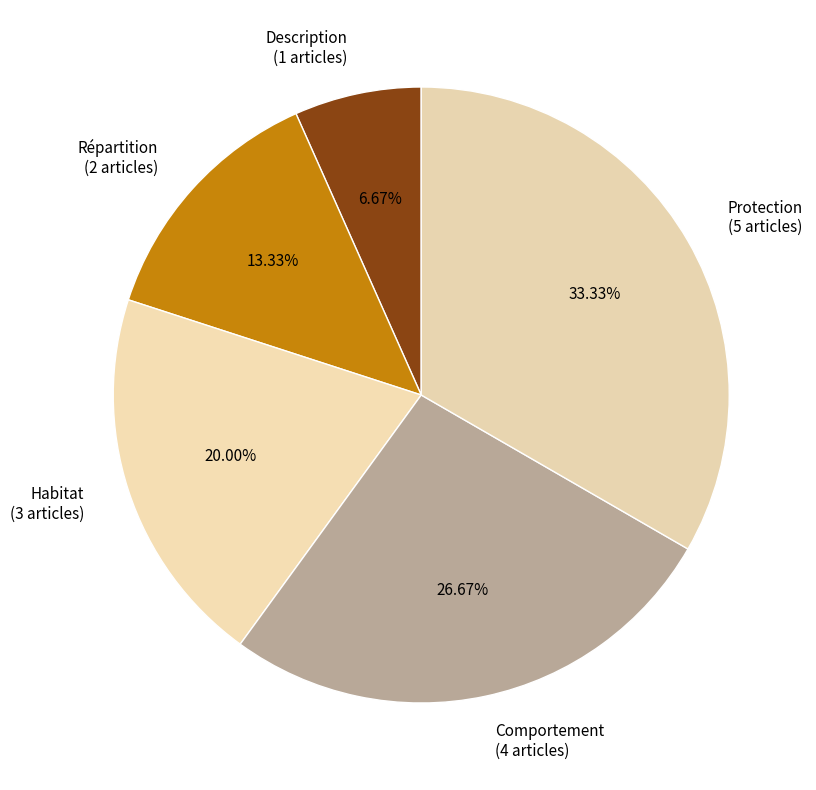

To the nearest percent, what is the difference between the largest and smallest slice percentages?

27%